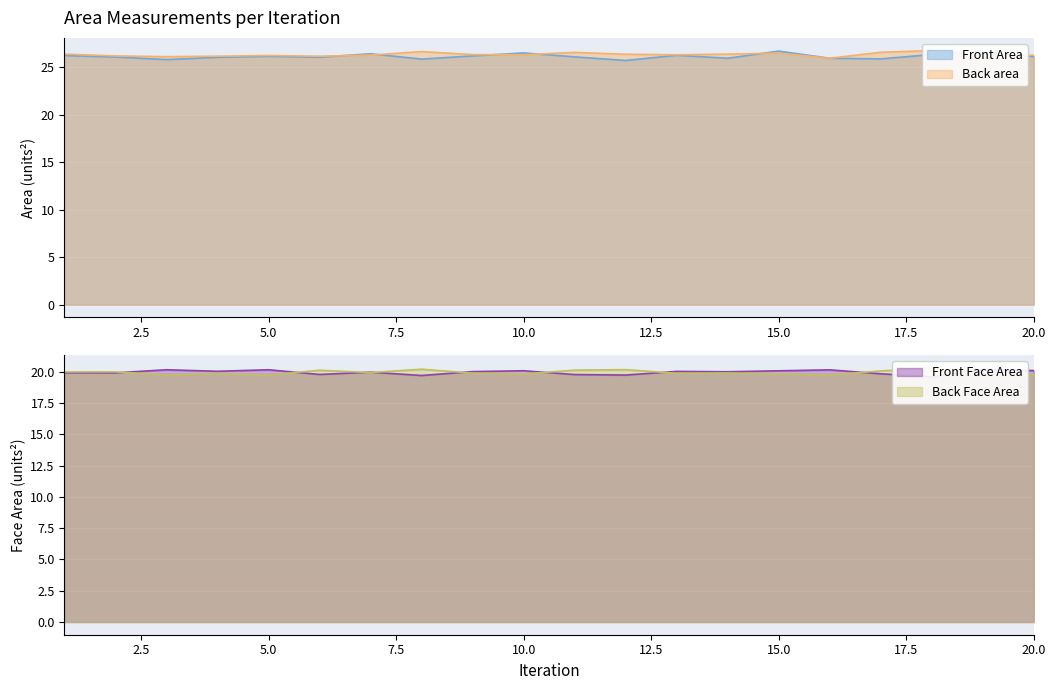

Reading left to right, what are all the values shown in this chart?

Front Area: 26.3	26.1	25.8	26.1	26.2	26.1	26.4	25.9	26.2	26.5	26.1	25.7	26.3	26.0	26.7	26.0	25.9	26.4	26.7	26.1
Back area: 26.4	26.2	26.1	26.2	26.3	26.2	26.3	26.7	26.4	26.3	26.6	26.4	26.3	26.4	26.5	26.0	26.6	26.8	26.4	26.3
Front Face Area: 19.9	19.9	20.2	20.0	20.2	19.8	20.0	19.7	20.0	20.1	19.8	19.7	20.0	20.0	20.1	20.2	19.8	19.6	20.2	20.1
Back Face Area: 20.0	20.0	19.7	19.9	19.7	20.1	19.9	20.2	19.9	19.8	20.1	20.2	19.9	19.9	19.8	19.8	20.1	20.3	19.7	19.8